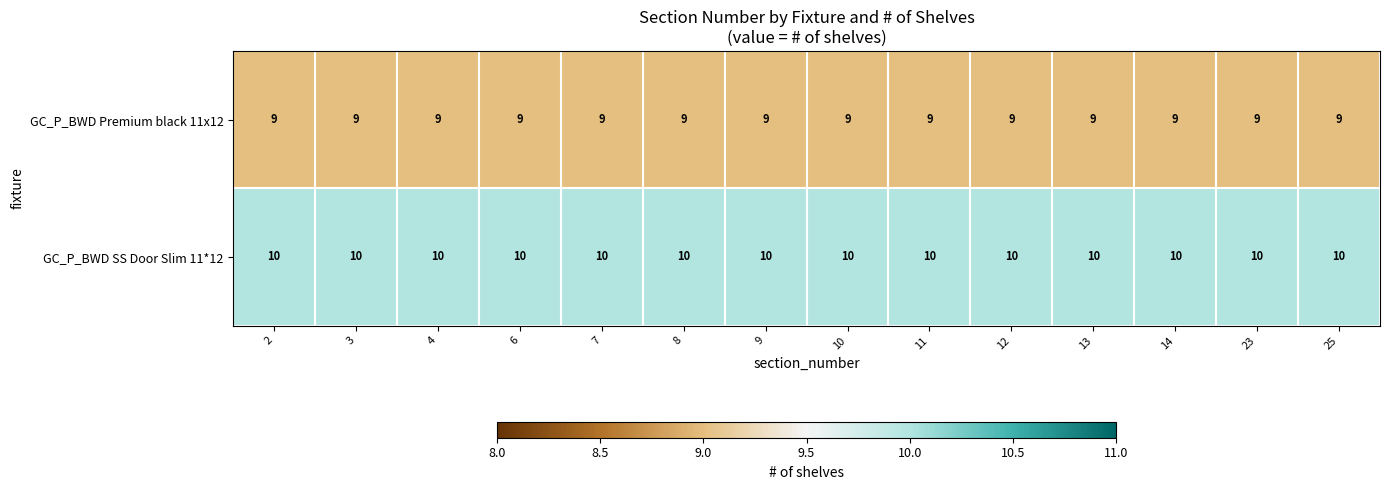

What is the highest value of the GC_P_BWD SS Door Slim 11*12 series?

10